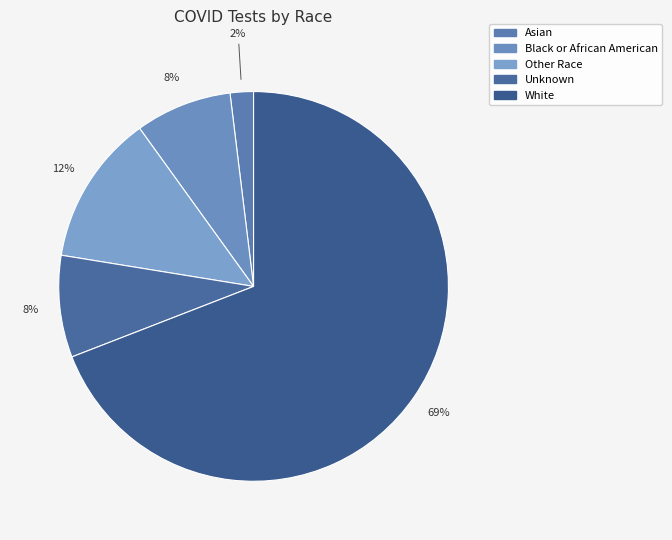

To the nearest percent, what is the combined percentage of White and Other Race?

82%